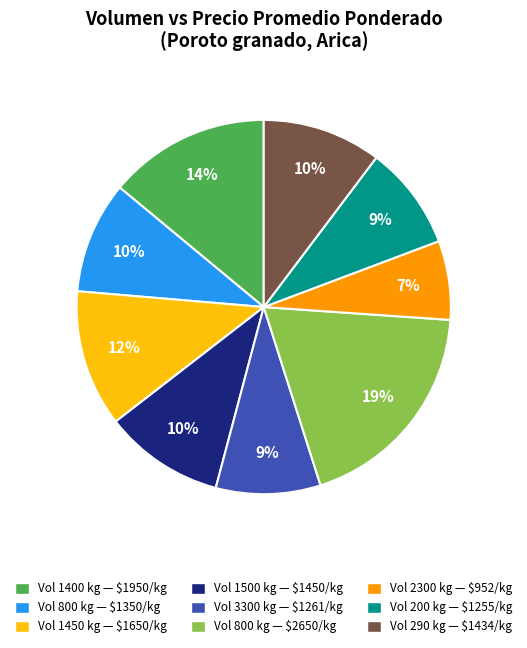

Which slice is the largest?

Vol 800 kg — $2650/kg